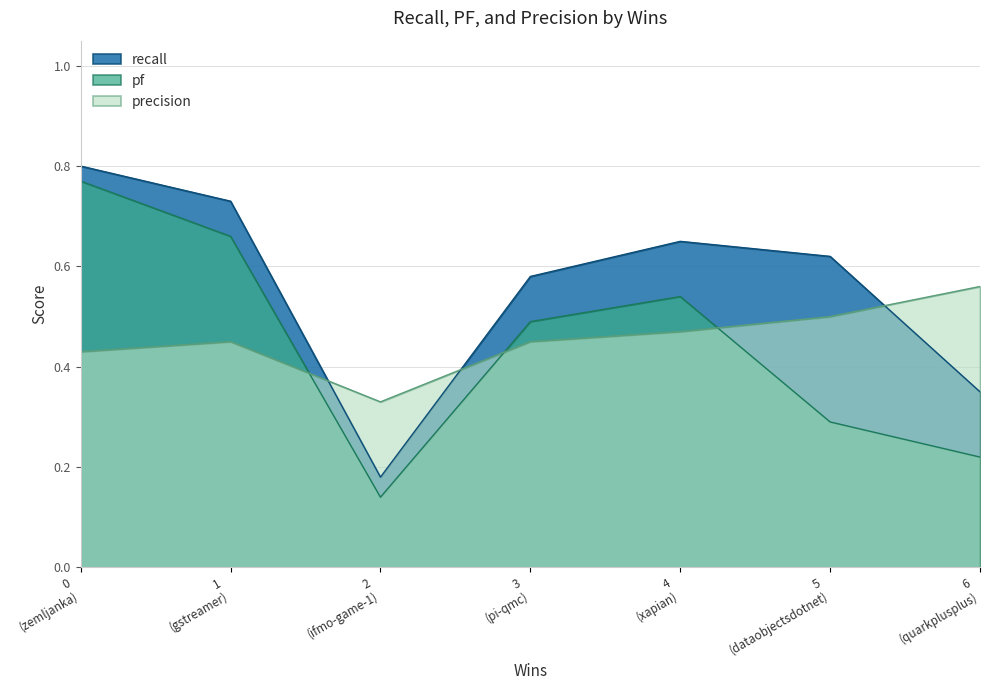

How many times do precision and recall cross each other?

3